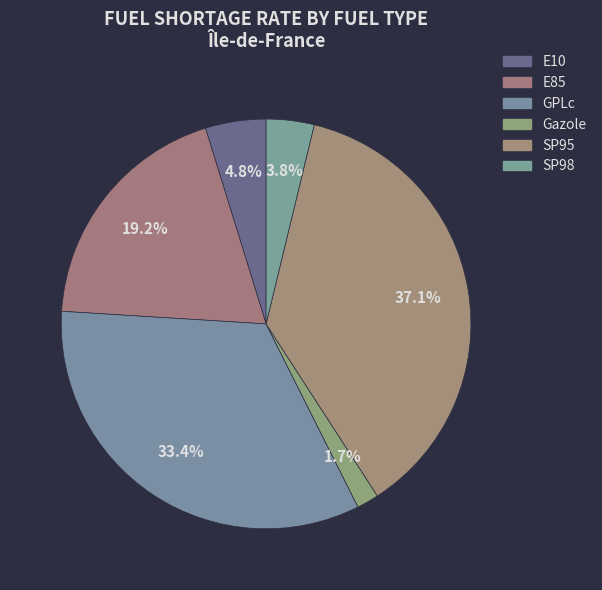

Is it true that E10 is 1% of the pie?

False